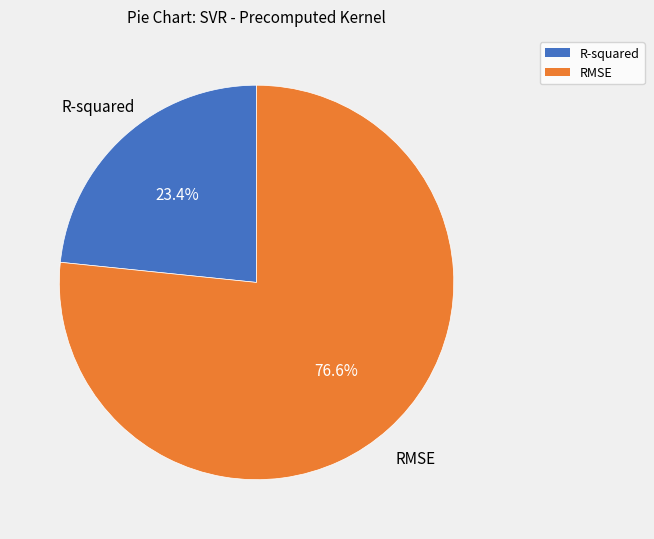

What percentage is the R-squared slice, to the nearest percent?

23%